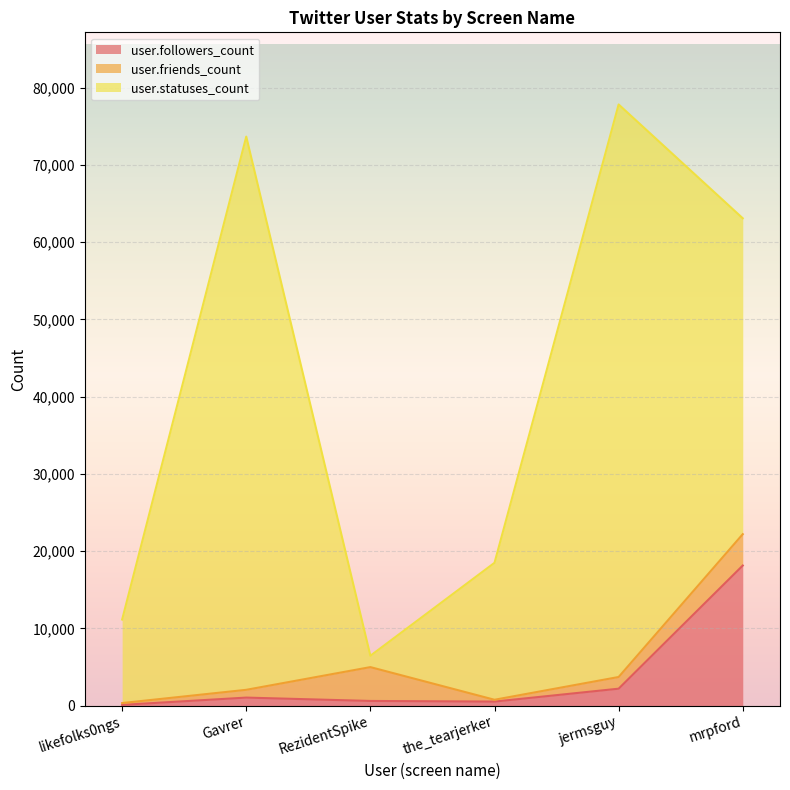

The user.followers_count series shows 1040 at Gavrer. True or false?

True